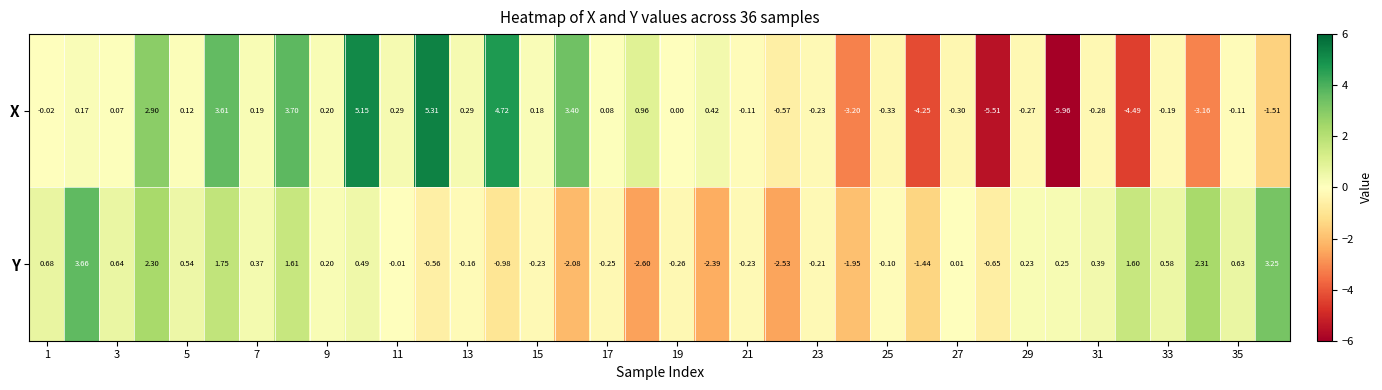

Which series has the widest spread of values?

X